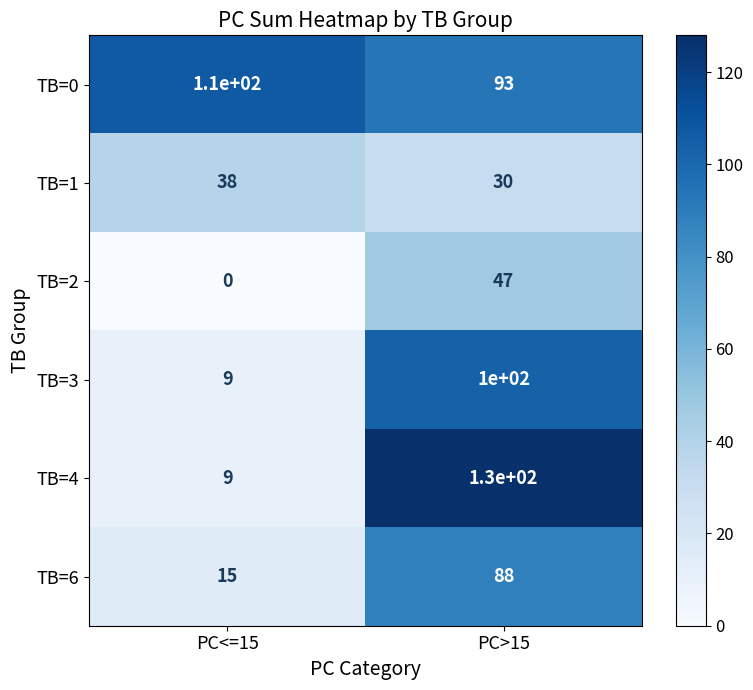

List the labels in order of TB=6 value, smallest first.

PC<=15, PC>15